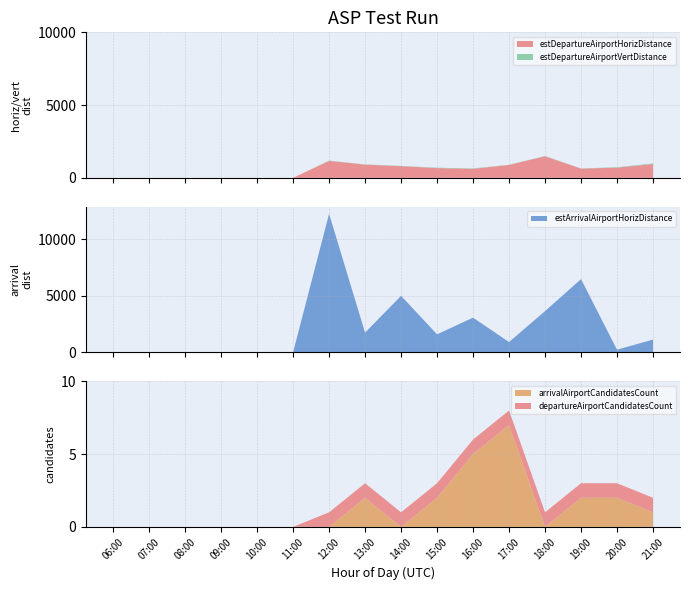

Reading right to left, extract all data points from this chart.

estDepartureAirportHorizDistance: 949	700	634	1483	889	621	673	804	910	1168	0	0	0	0	0	0
estDepartureAirportVertDistance: 41	34	11	18	11	26	26	18	11	18	0	0	0	0	0	0
estArrivalAirportHorizDistance: 1128	235	6472	3641	912	3068	1593	4994	1741	12243	0	0	0	0	0	0
arrivalAirportCandidatesCount: 1	2	2	0	7	5	2	0	2	0	0	0	0	0	0	0
departureAirportCandidatesCount: 1	1	1	1	1	1	1	1	1	1	0	0	0	0	0	0